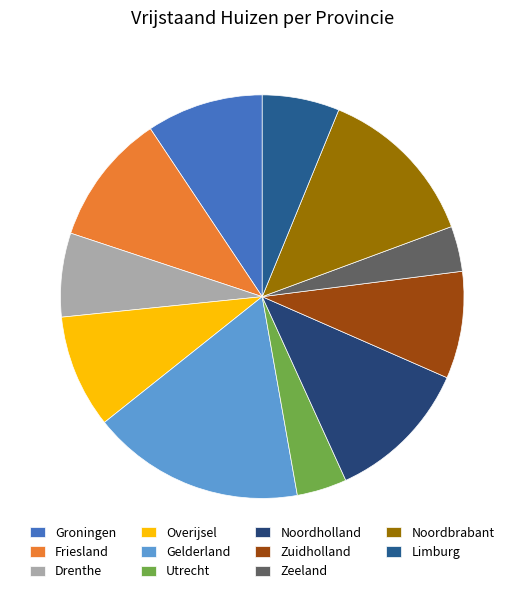

The Noordbrabant slice represents 13% of the pie. True or false?

True